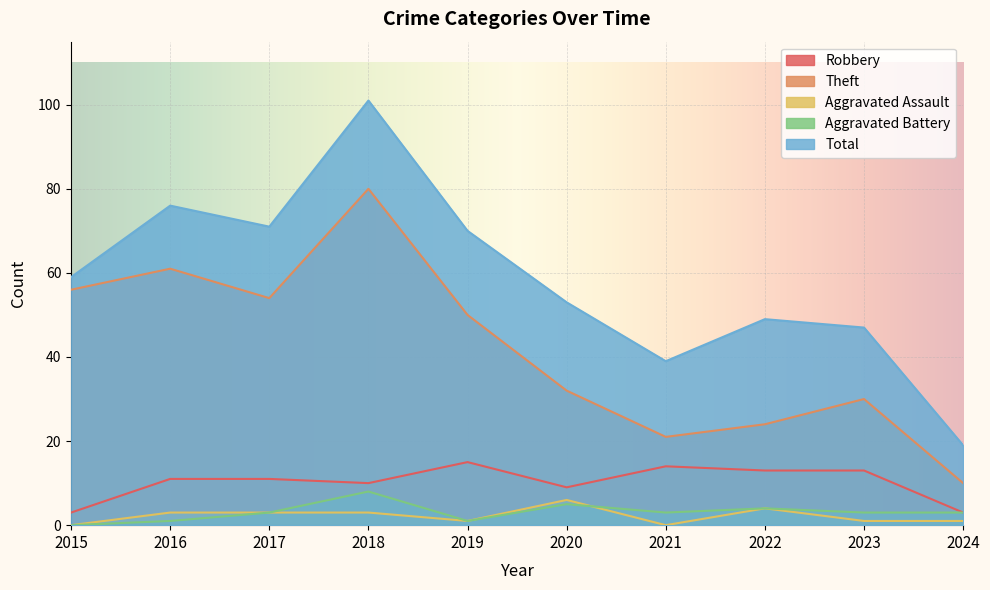

Which series has the widest spread of values?

Total